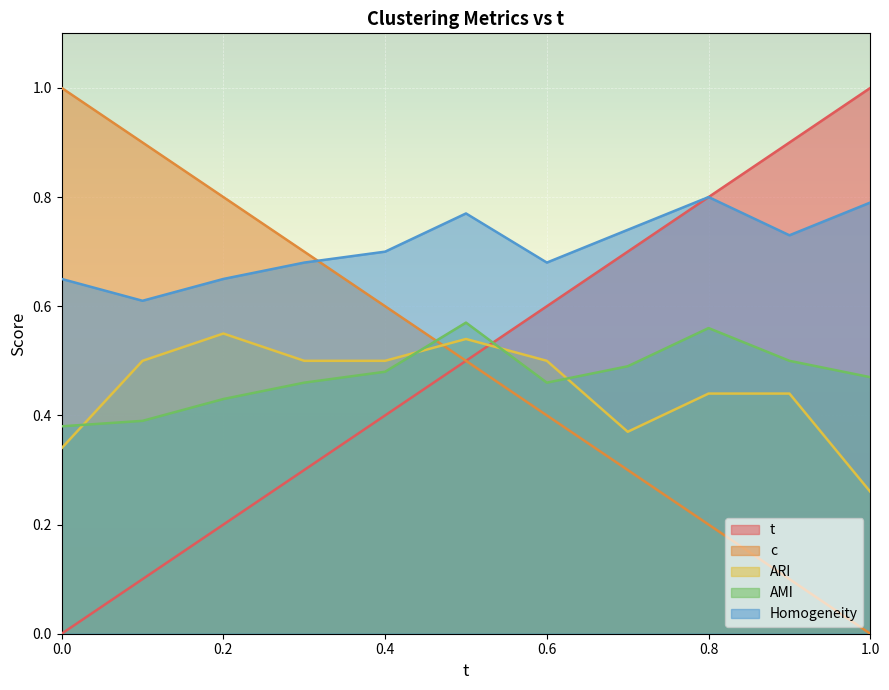

True or false: Homogeneity has a value of 1.1 at 0.3.

False